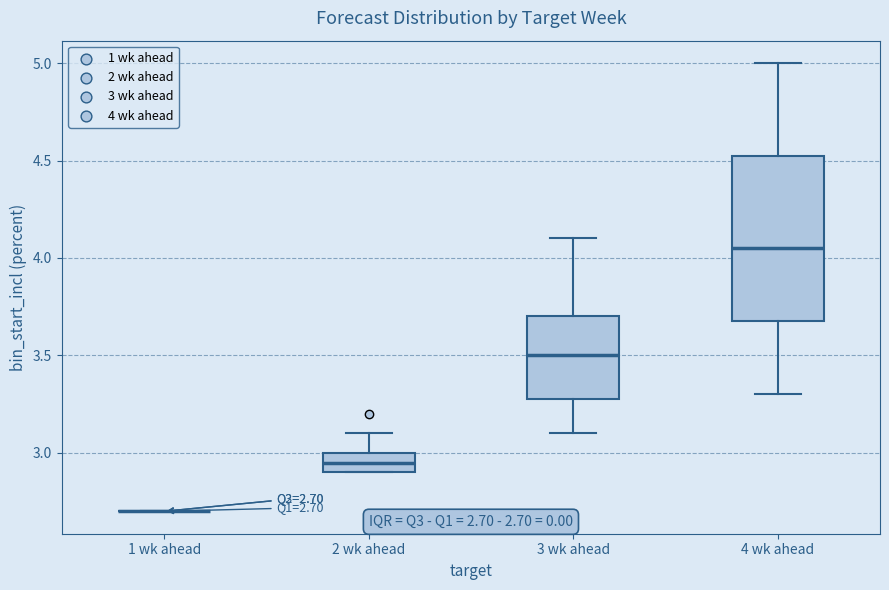

Comparing the boxes themselves (not the whiskers), which one is the tallest?

4 wk ahead